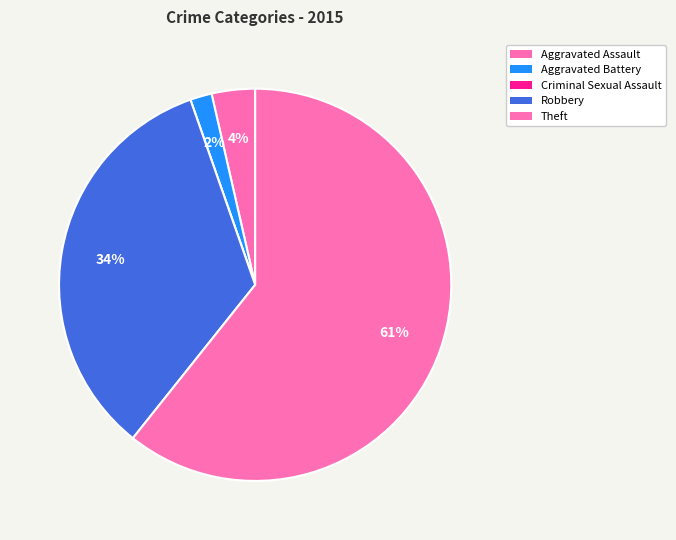

How many segments does this pie chart have?

5